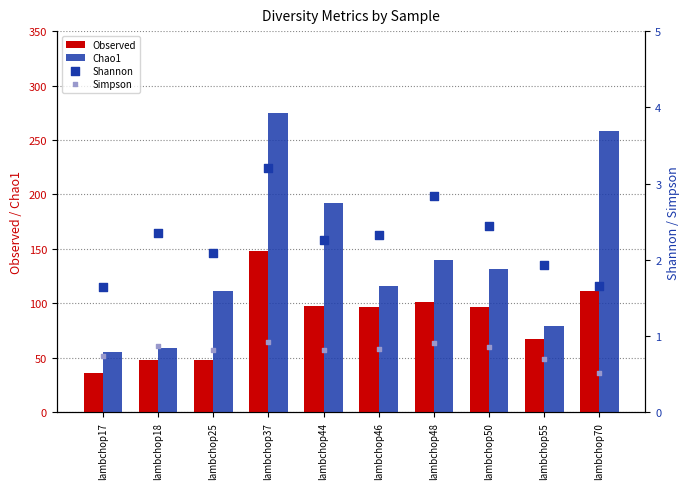

Is the value of Shannon at lambchop46 greater than the value of Simpson at lambchop70?

Yes